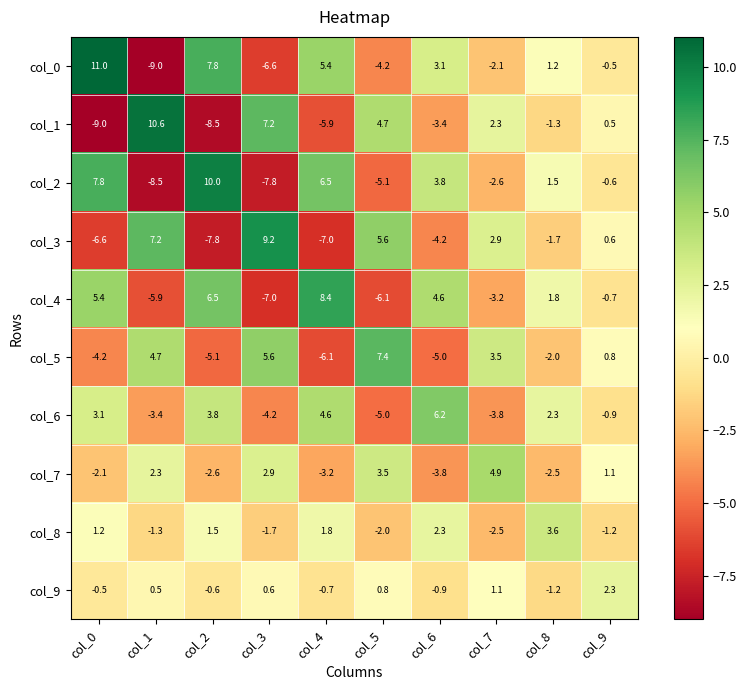

What is the sum of all col_3 values?

-1.8